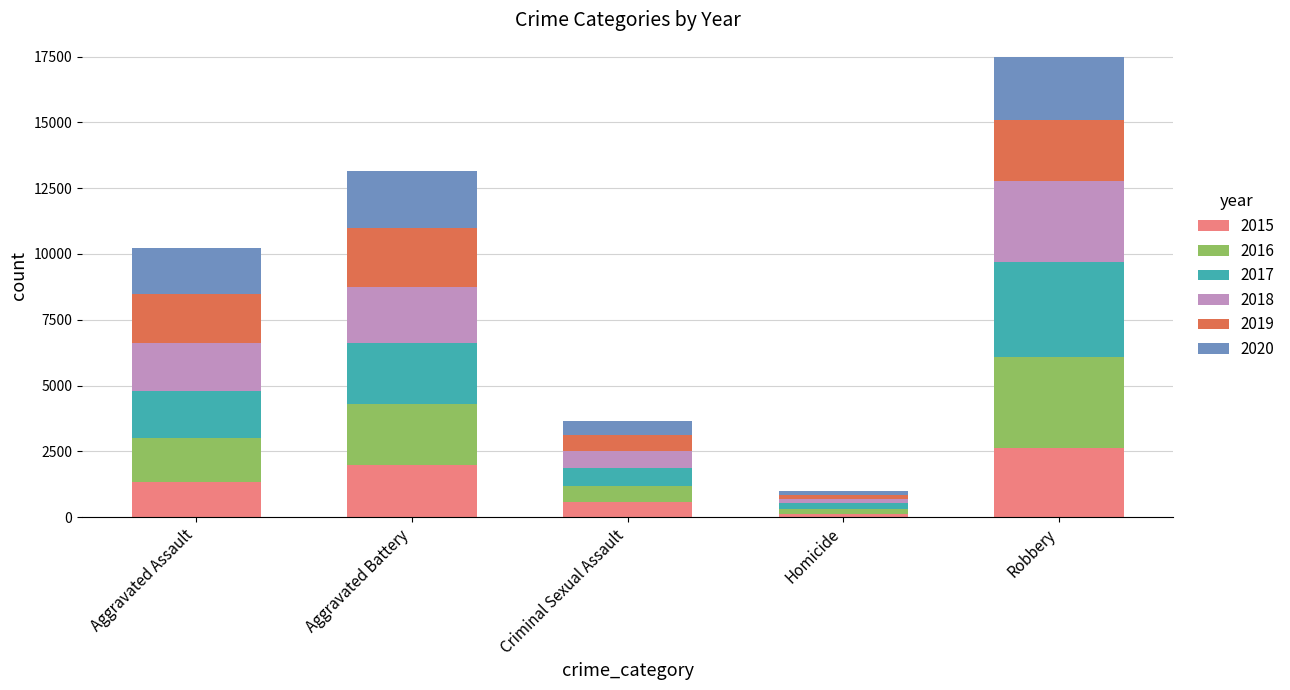

Reading left to right, list the values for the 2015 series.

Aggravated Assault=1323	Aggravated Battery=1978	Criminal Sexual Assault=579	Homicide=126	Robbery=2637